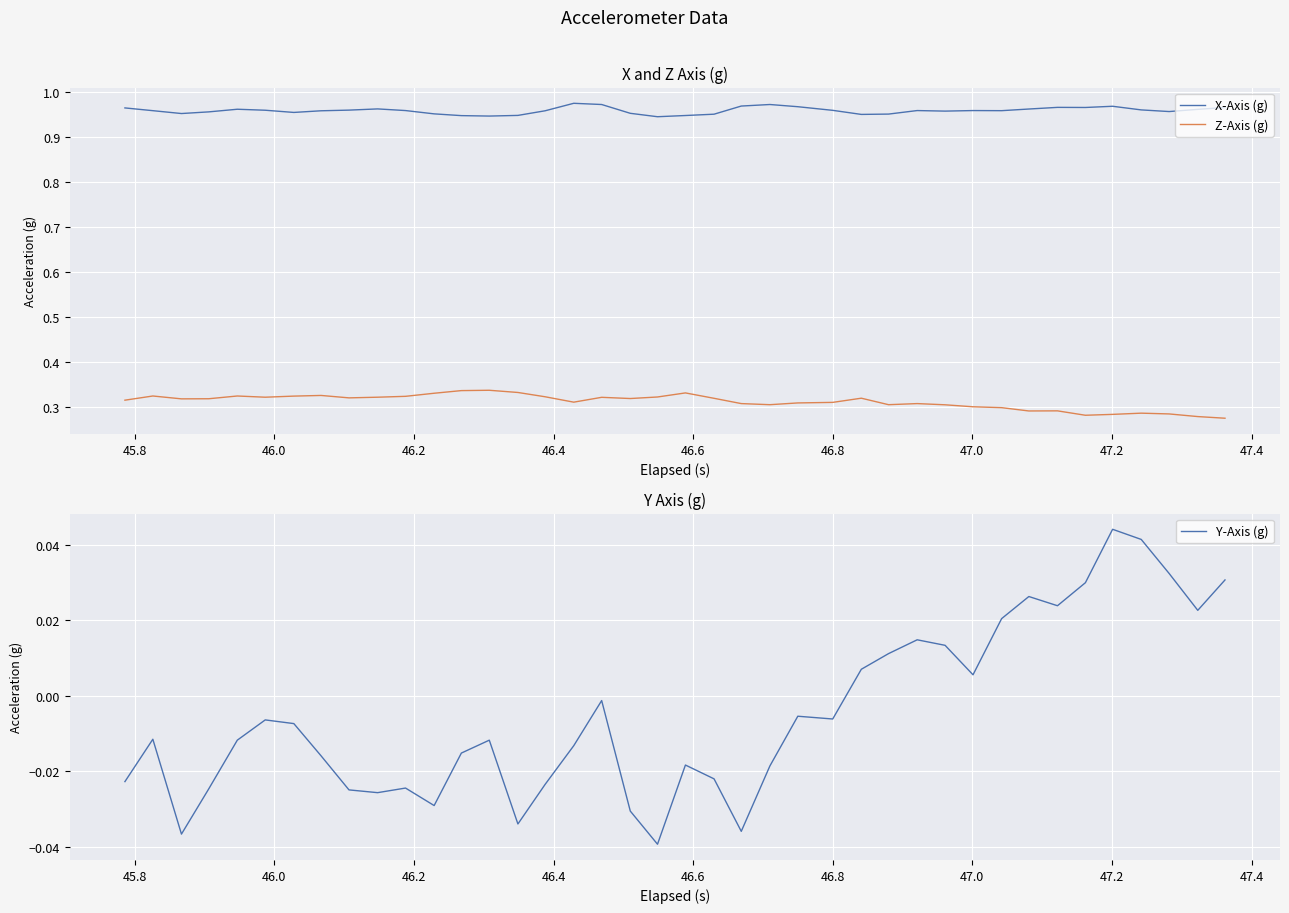

True or false: Z-Axis (g) and X-Axis (g) cross at least once.

False